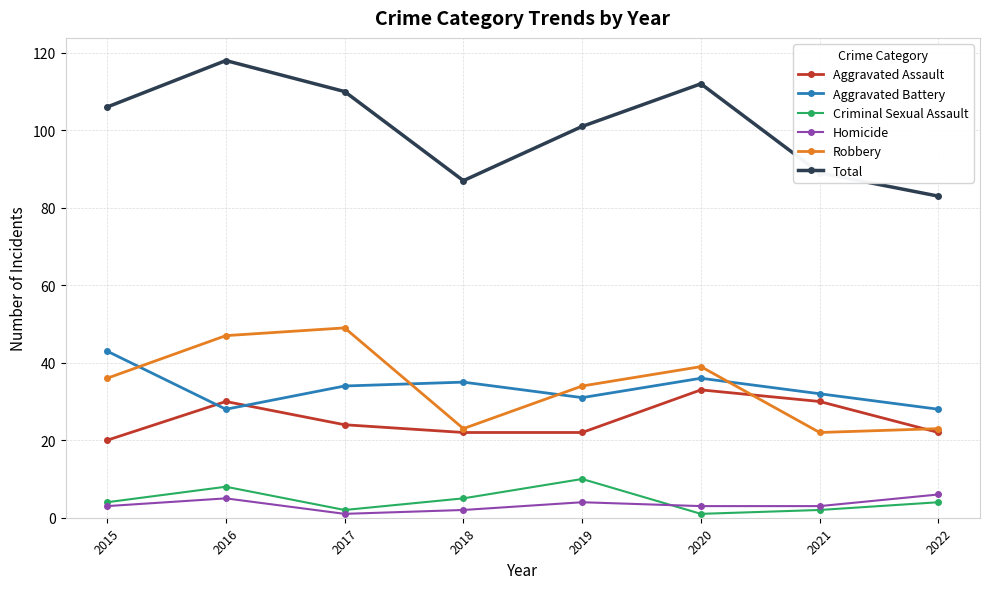

At how many categories does at least one series exceed 26?

8